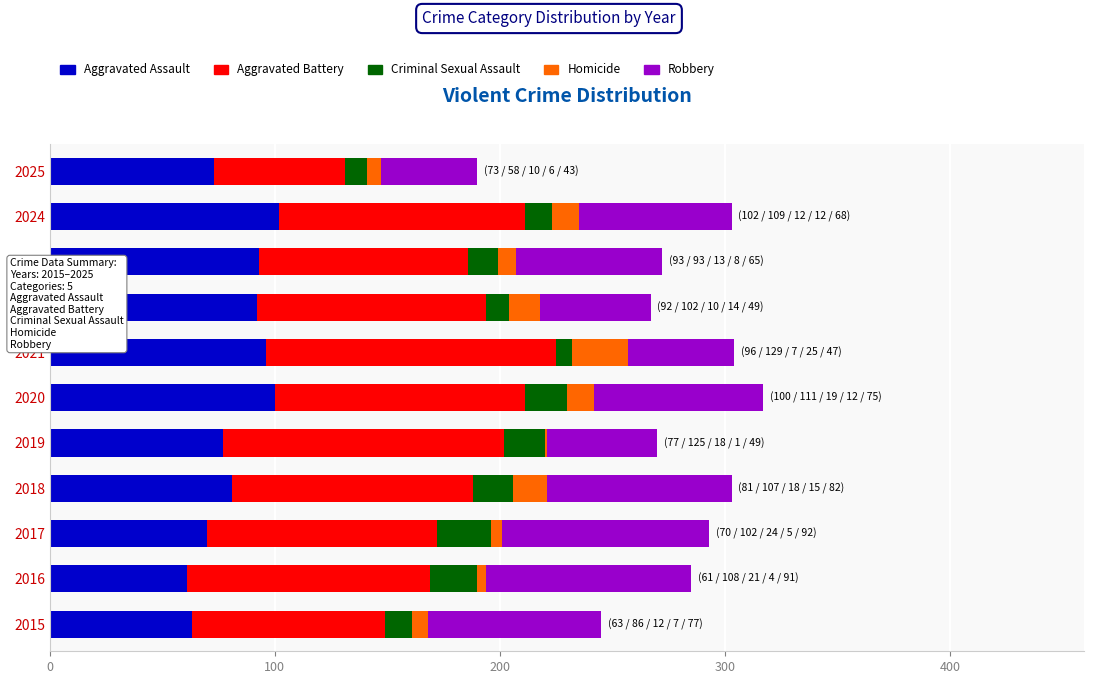

The Aggravated Assault series shows 63 at 2015. True or false?

True